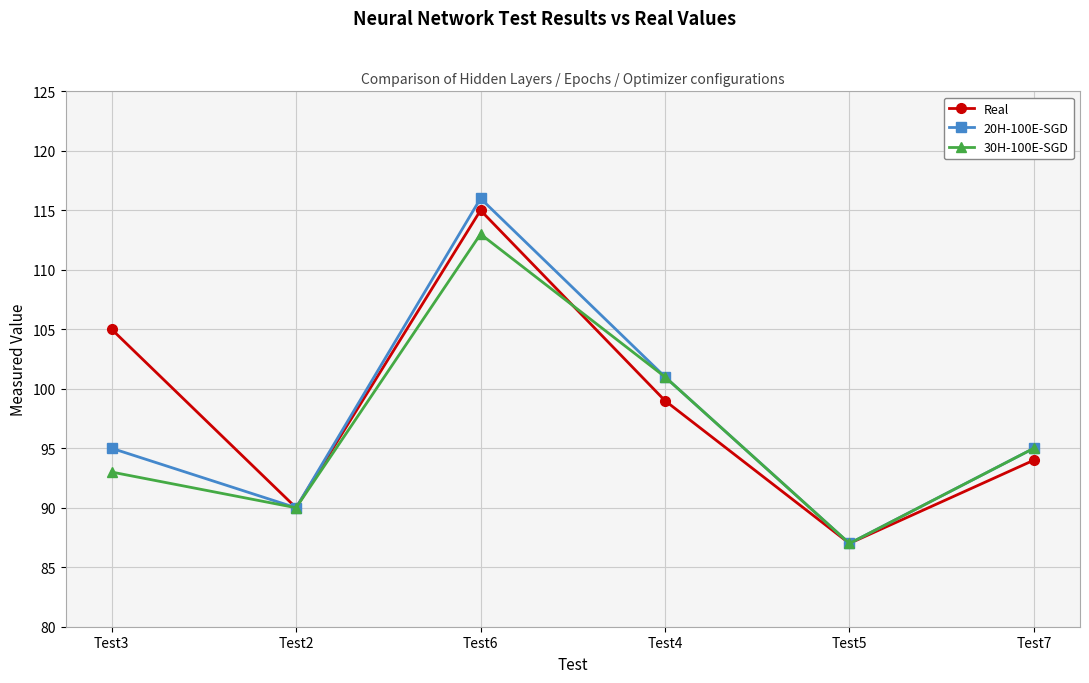

Count the number of data series in this chart.

3